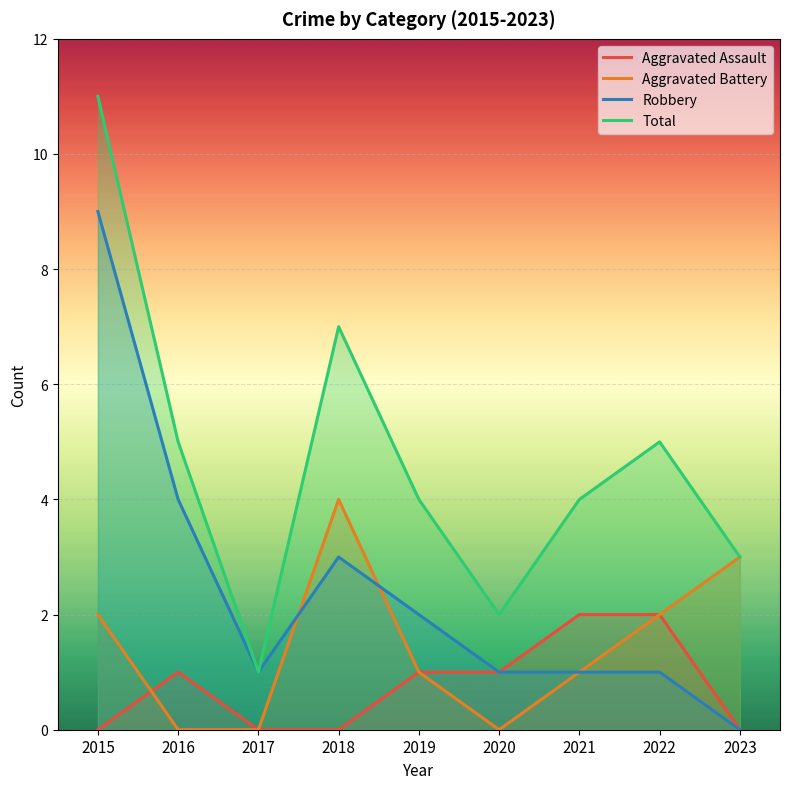

How many data points does each series have?

9